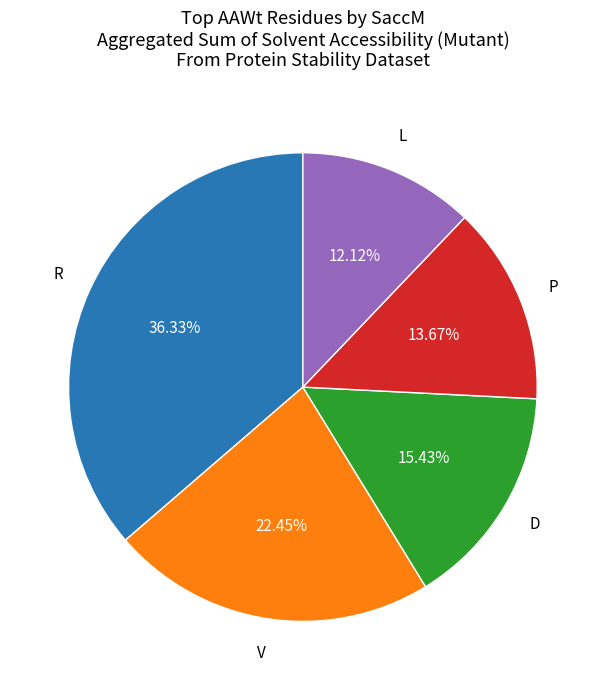

To the nearest percent, what is the average slice percentage?

20%